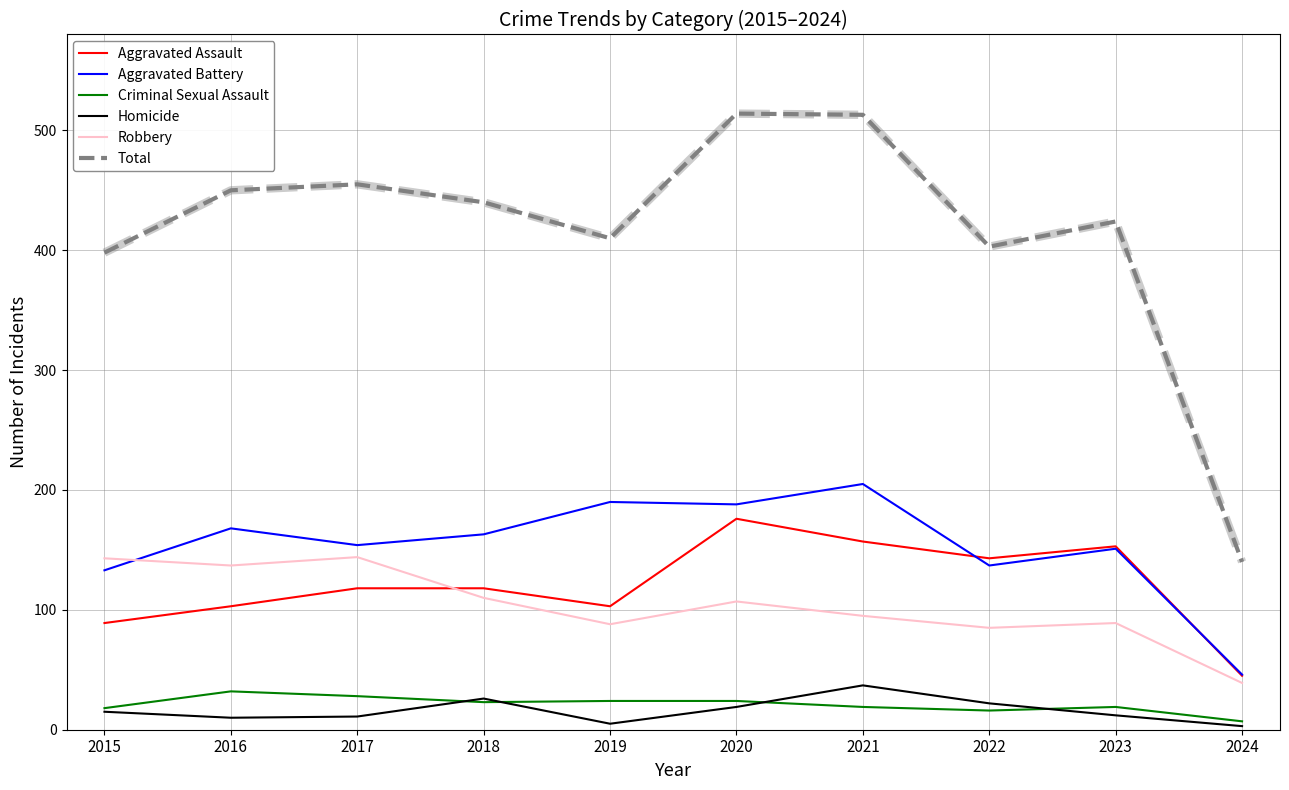

How many lines are shown in the chart?

6